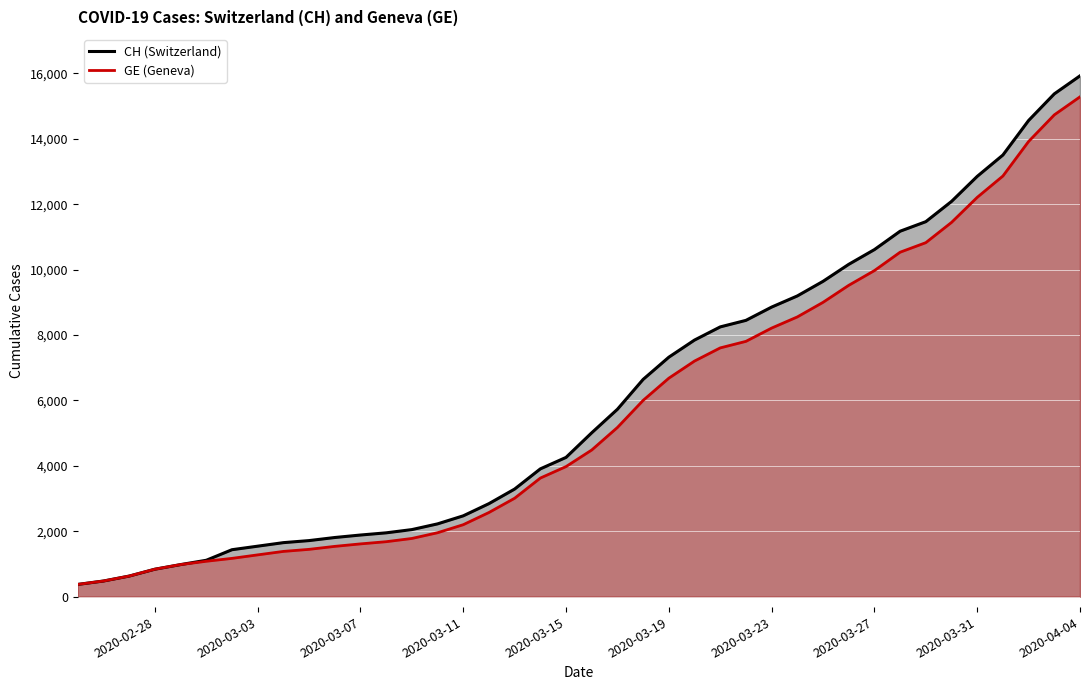

True or false: GE and CH cross at least once.

False